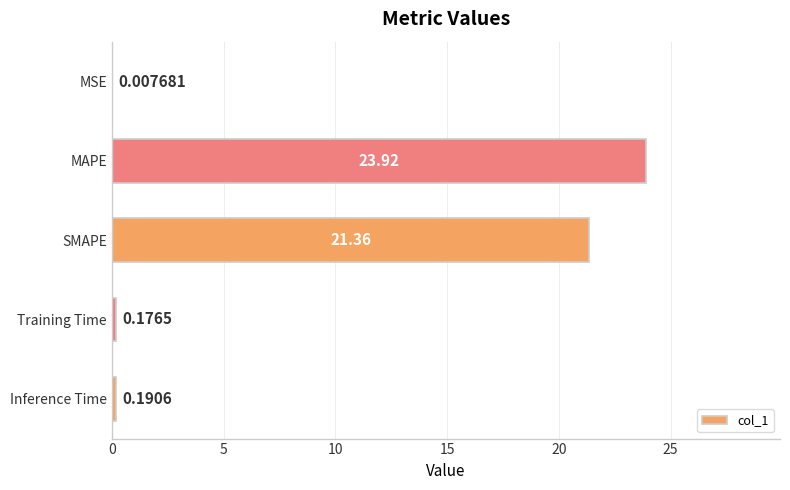

Approximately how many times larger is the value at SMAPE compared to MAPE?

0.9